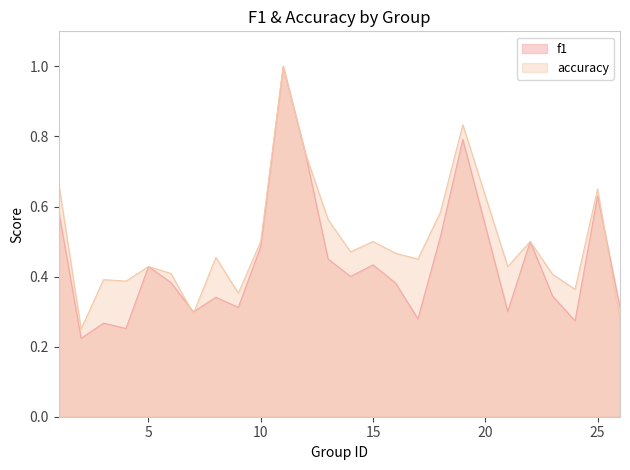

Which category has the highest value across all series?

11